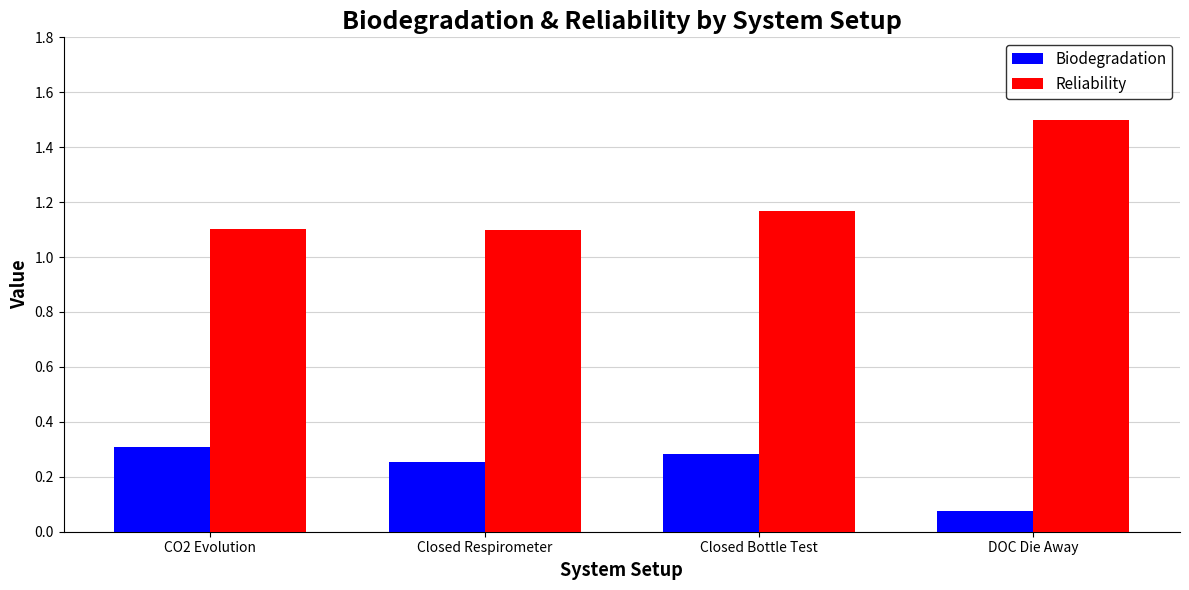

Is it true that Reliability equals 1.5 at DOC Die Away?

True